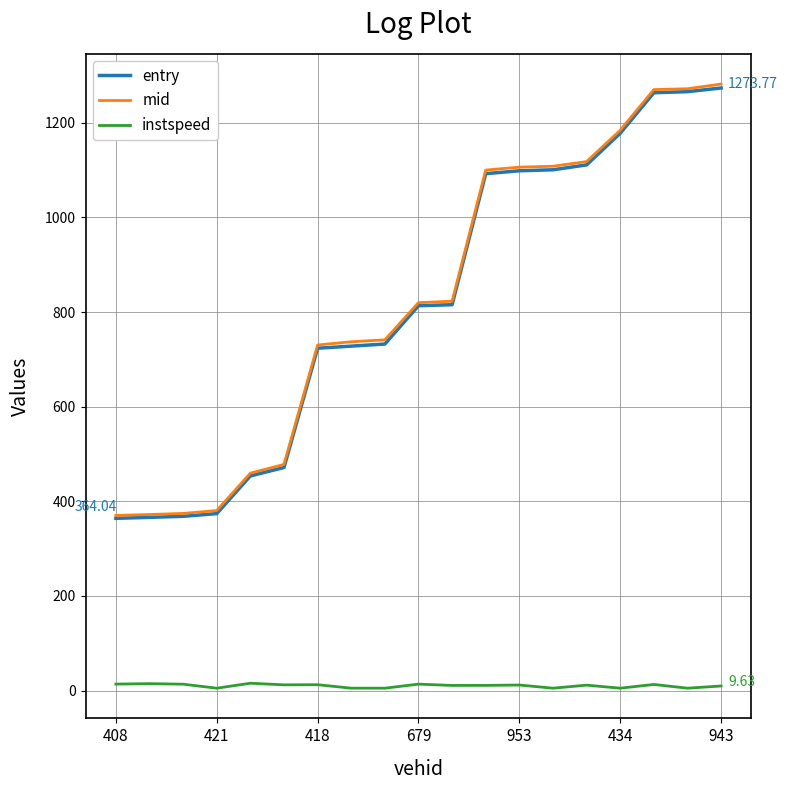

True or false: mid and instspeed intersect in this chart.

False